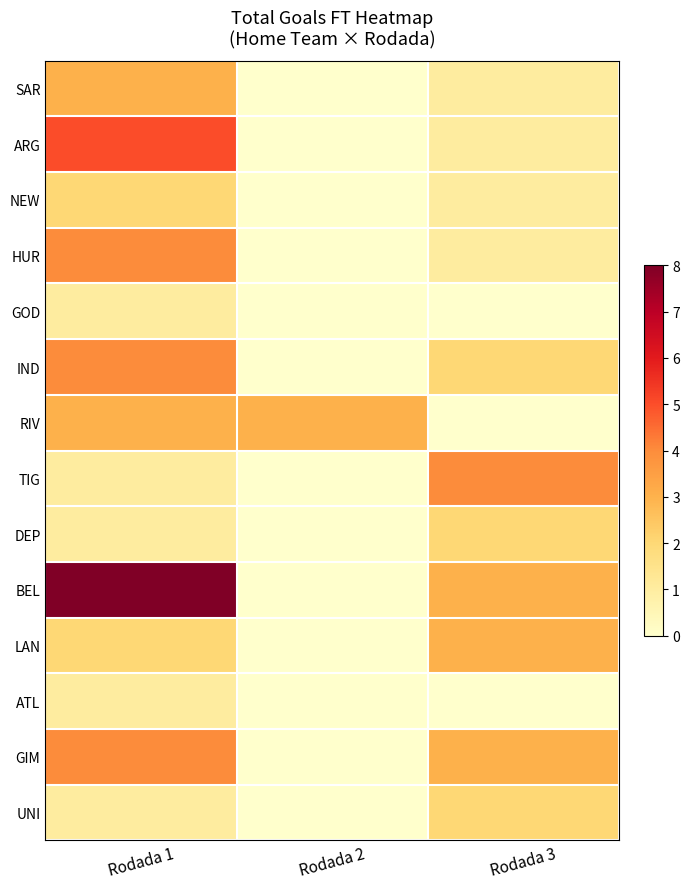

How many categories are shown in the chart?

3